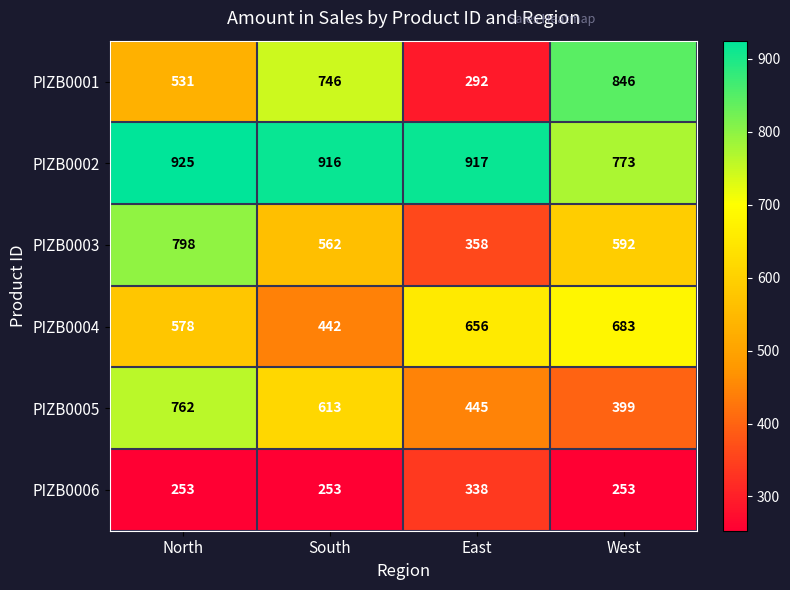

What is the maximum value shown in the chart?

925